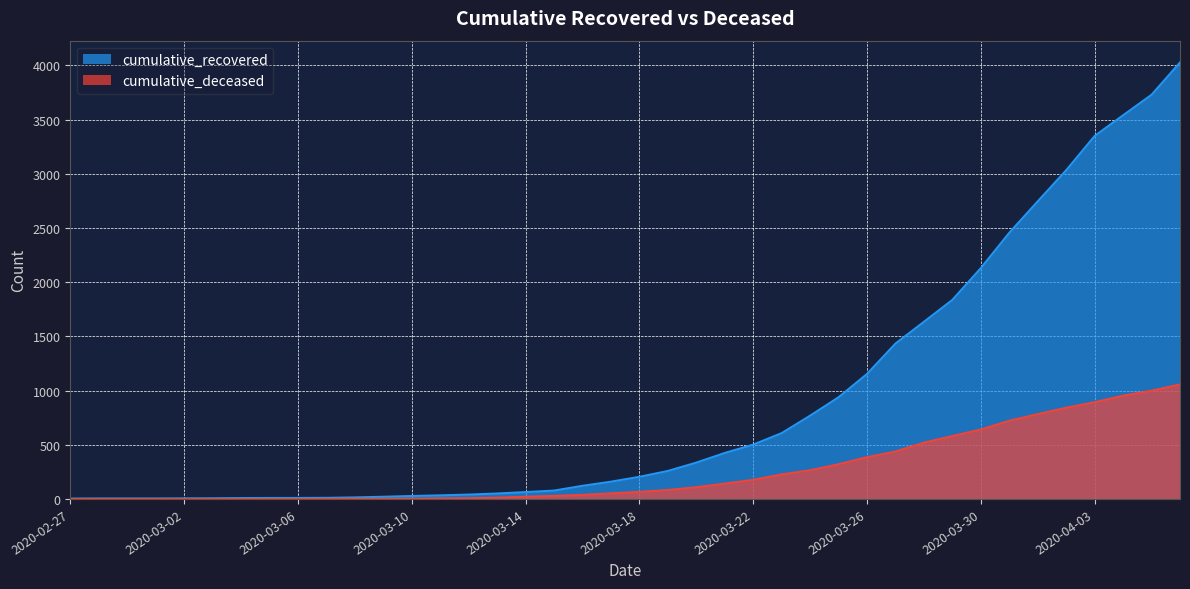

True or false: cumulative_deceased and cumulative_recovered cross at least once.

False